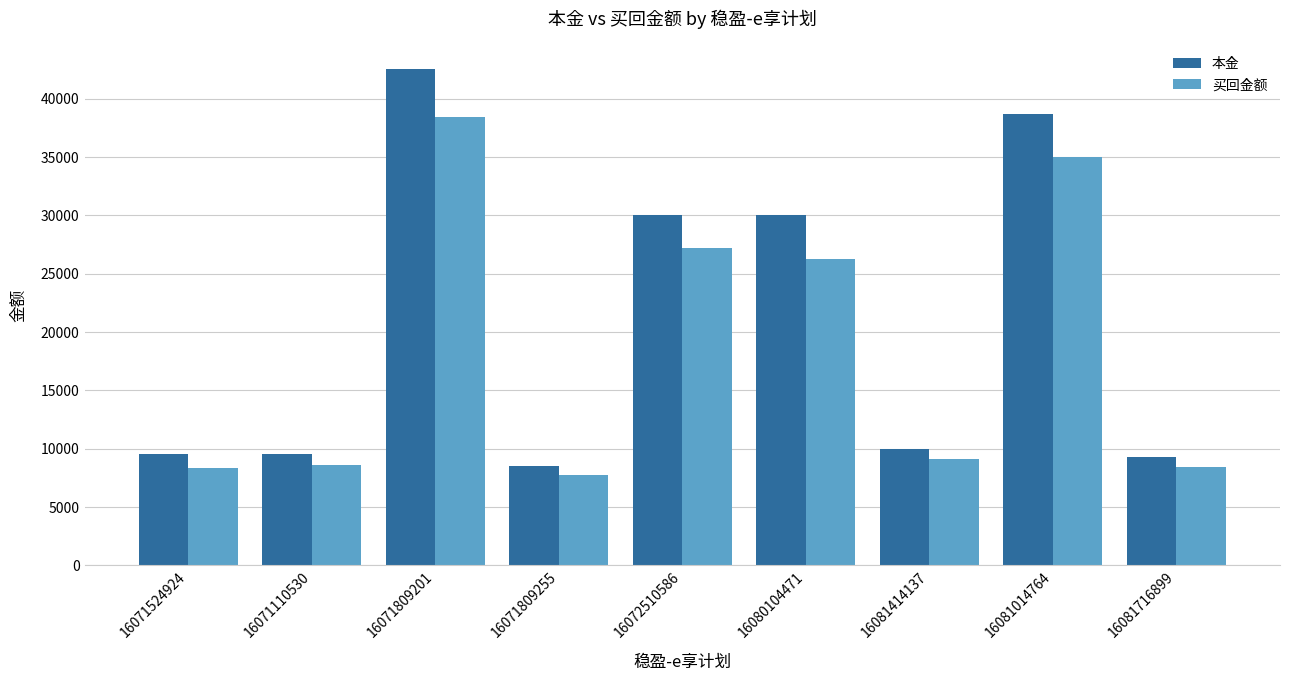

The 买回金额 series shows 61554.9 at 16071809201. True or false?

False